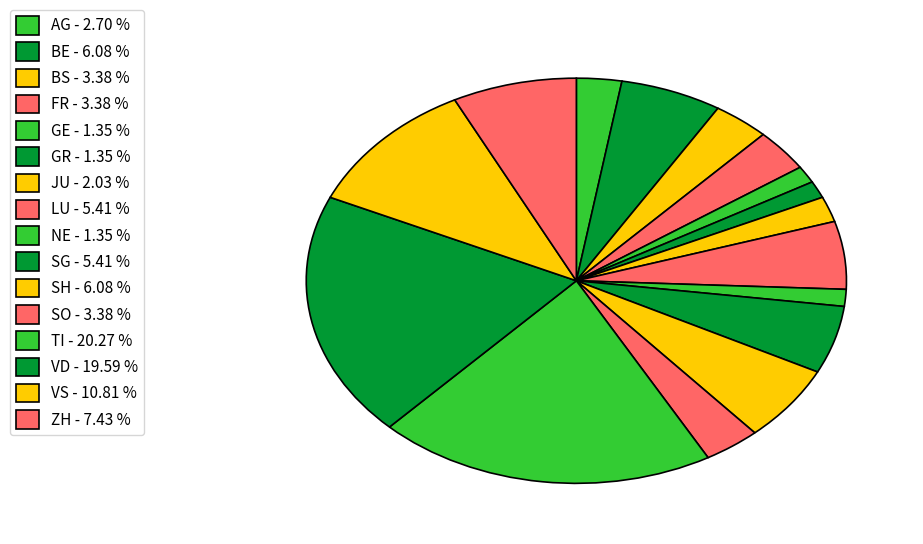

Is there any slice that represents more than half of the pie?

No